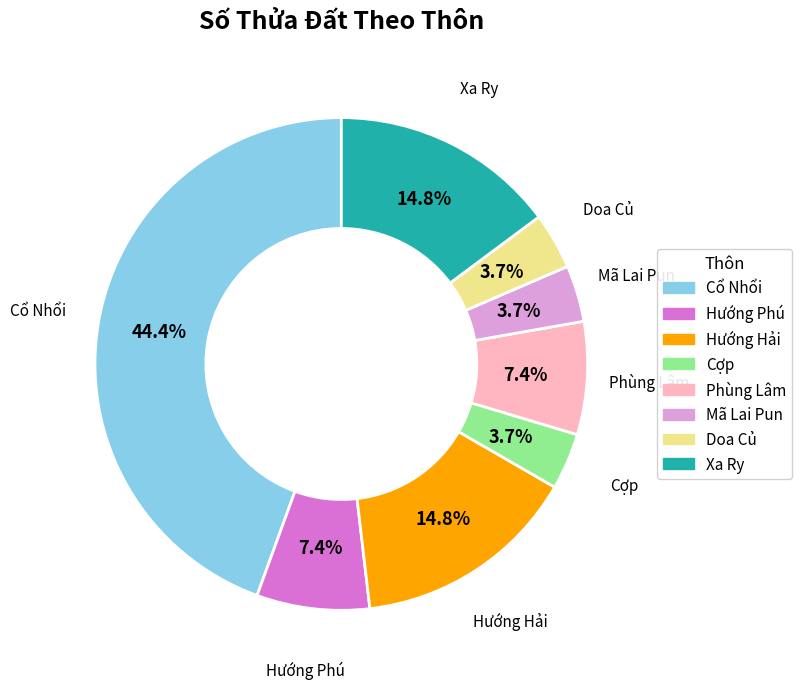

How many slices are in this pie chart?

8